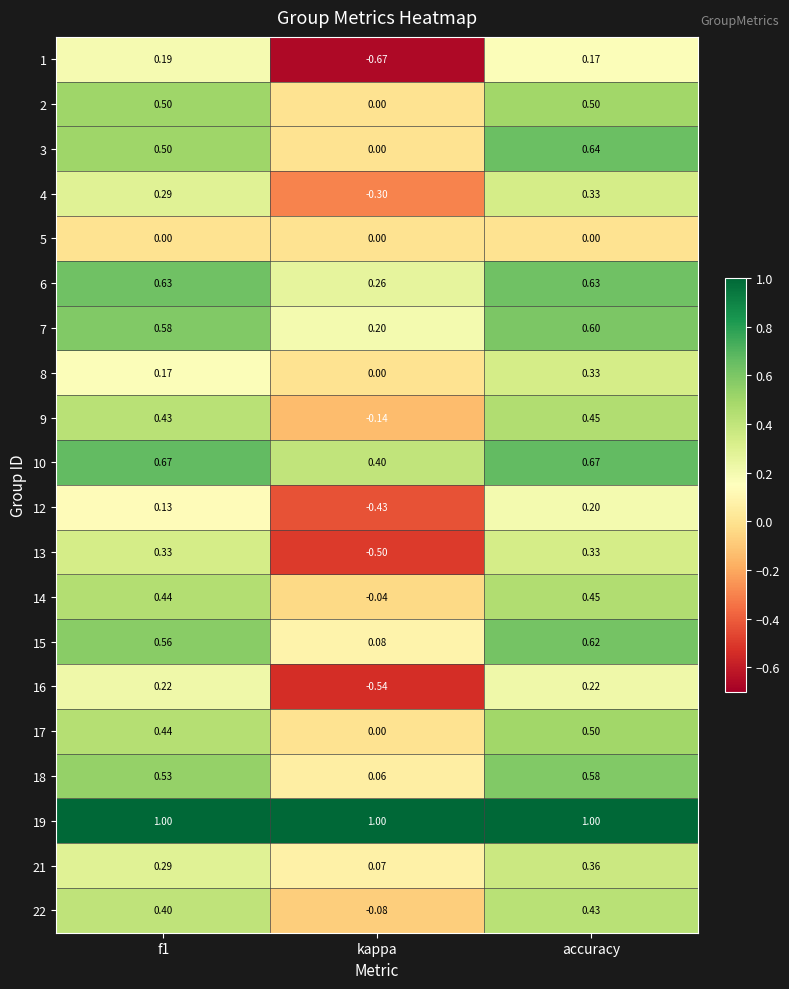

Is the value of 7 at accuracy greater than the value of 9 at kappa?

Yes